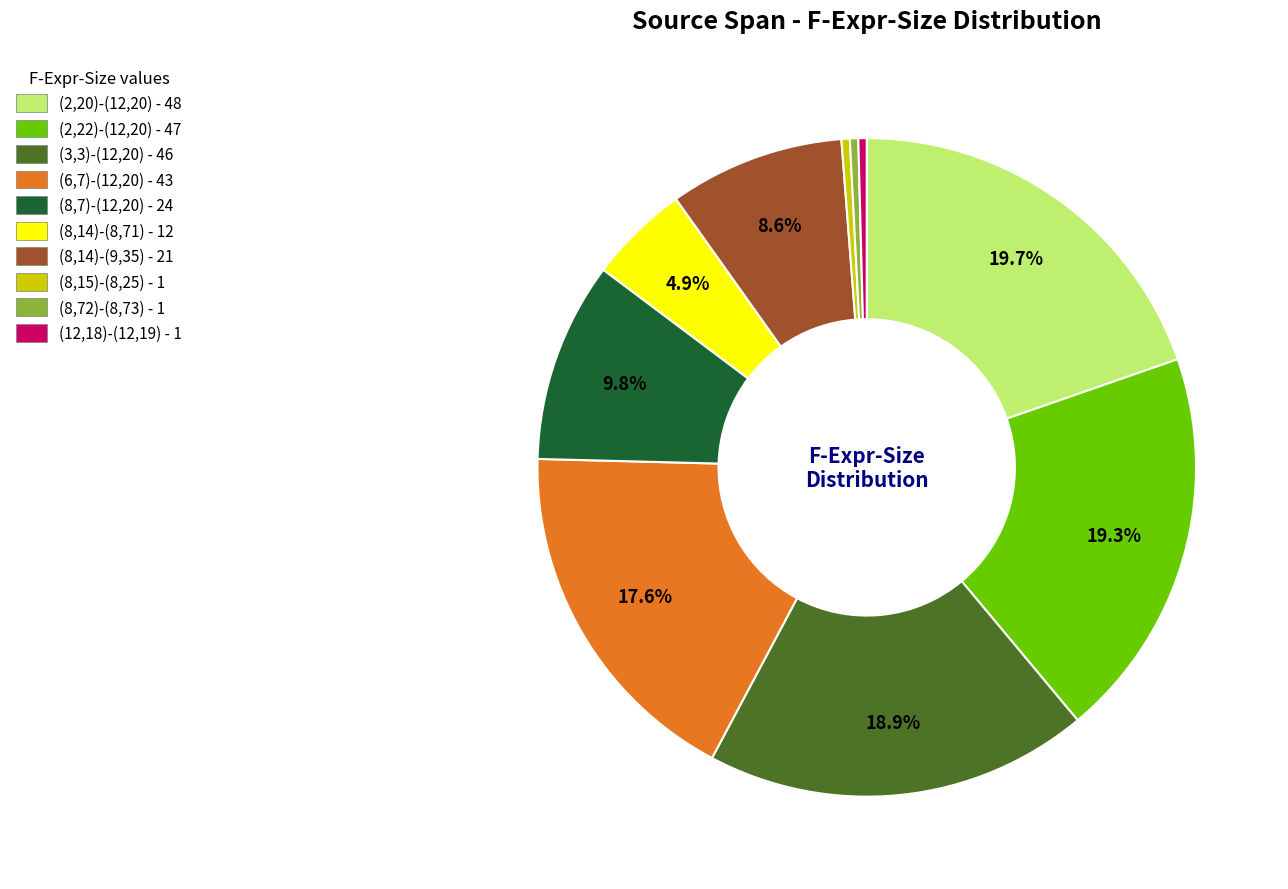

How many slices are in this pie chart?

10